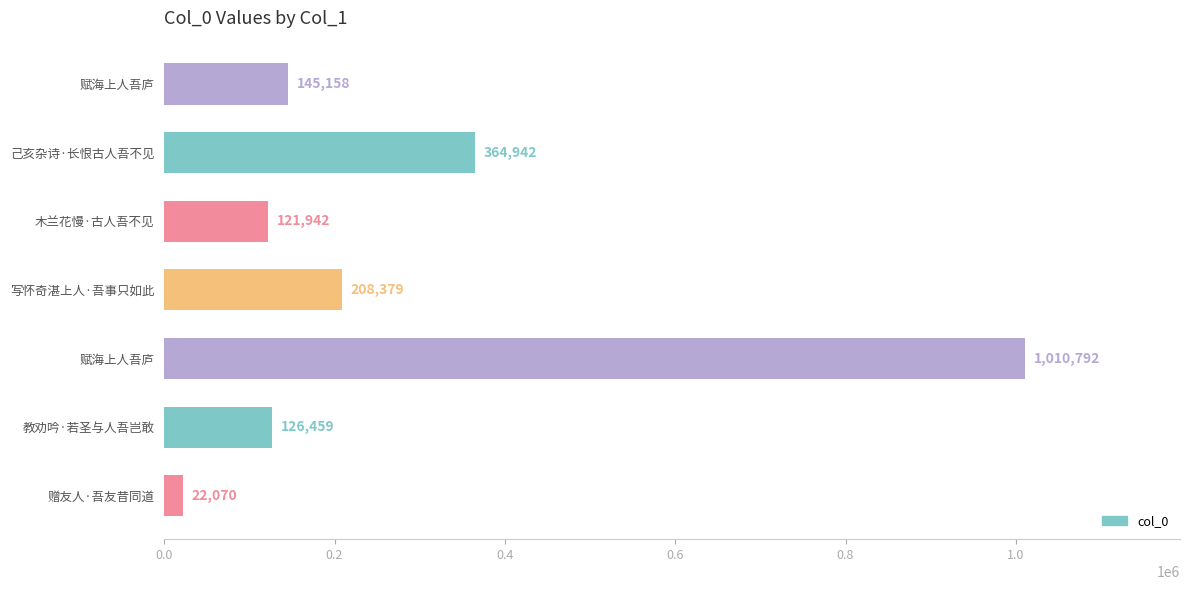

How many values are below 145158?

3